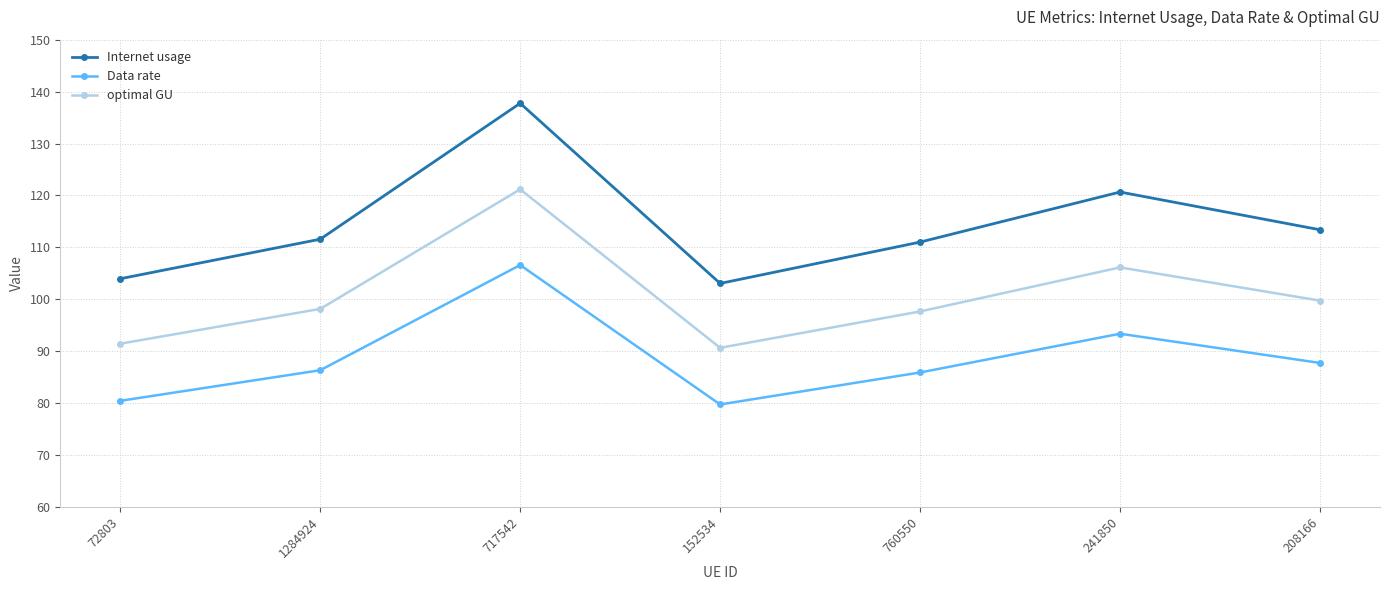

What is the label of the 6th point from the right?

1284924